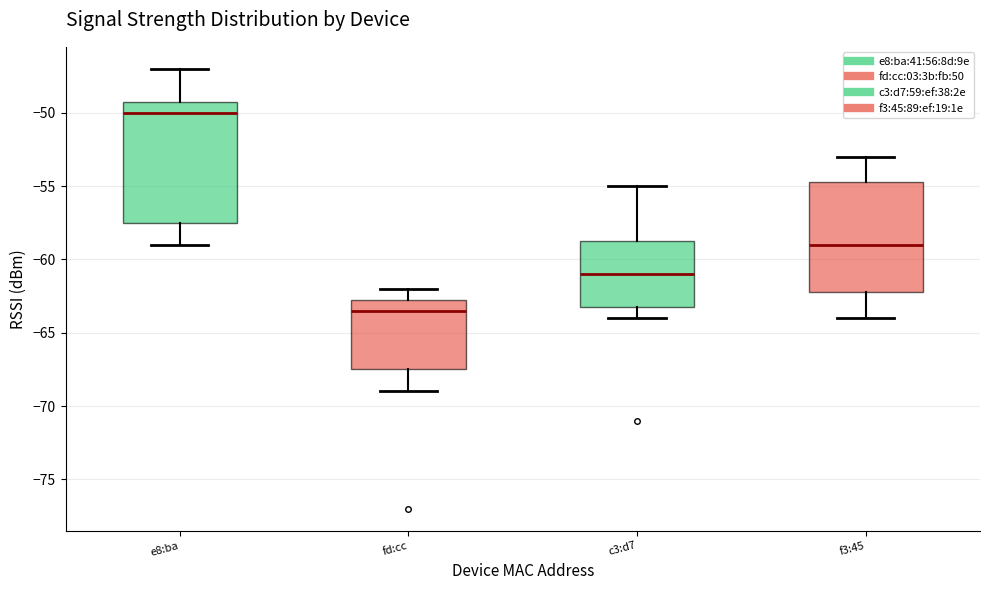

Which box's median line is the highest?

e8:ba